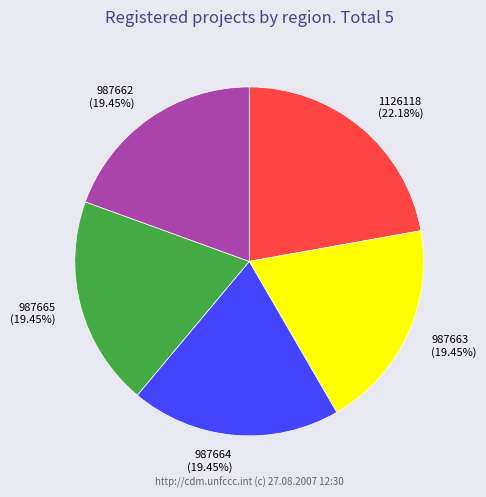

To the nearest percent, what portion does 987665 represent?

19%